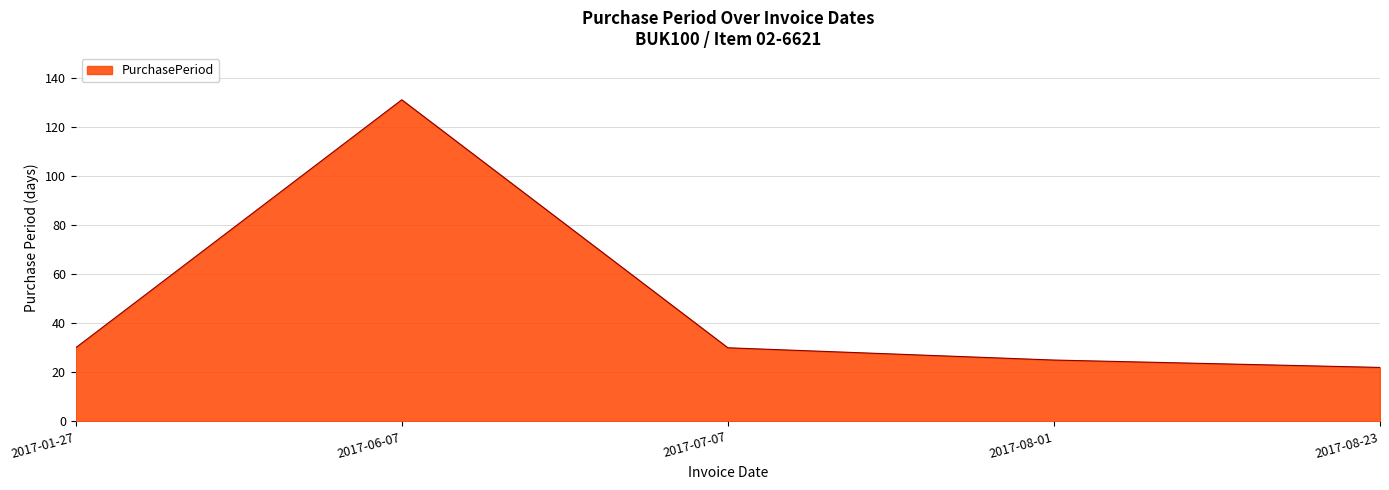

What is the change in value from 2017-07-07 to 2017-08-23?

-8